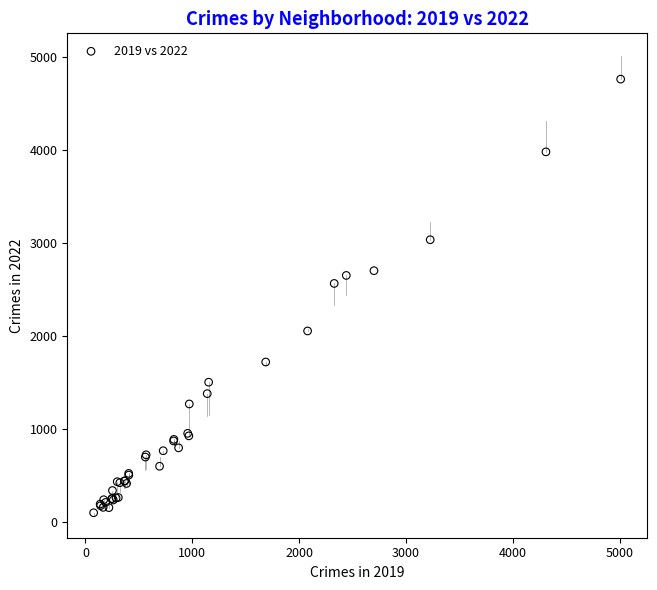

What Y value in the scatter plot is closest to 2430?

2565